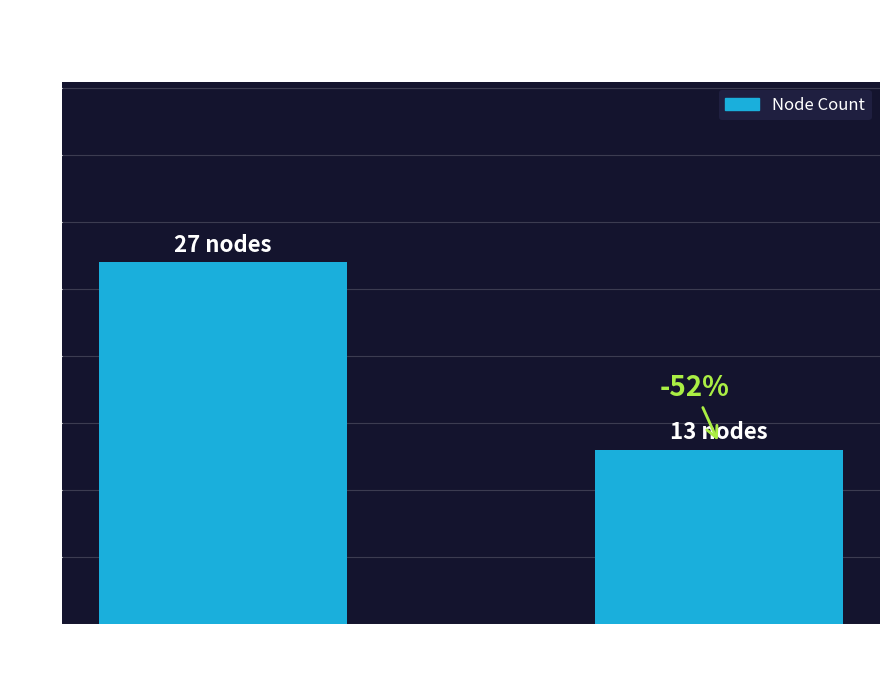

Where is the data nearest to the value 20?

childNum = 0